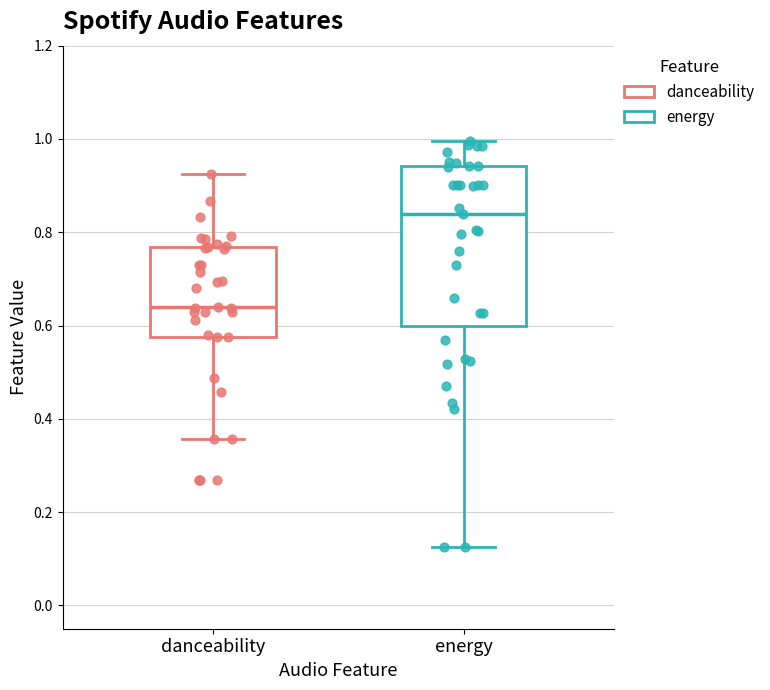

Where is the upper edge of the box for energy on the y-axis? The values are not printed on the chart, so give them approximately, as read against the axis.

0.94